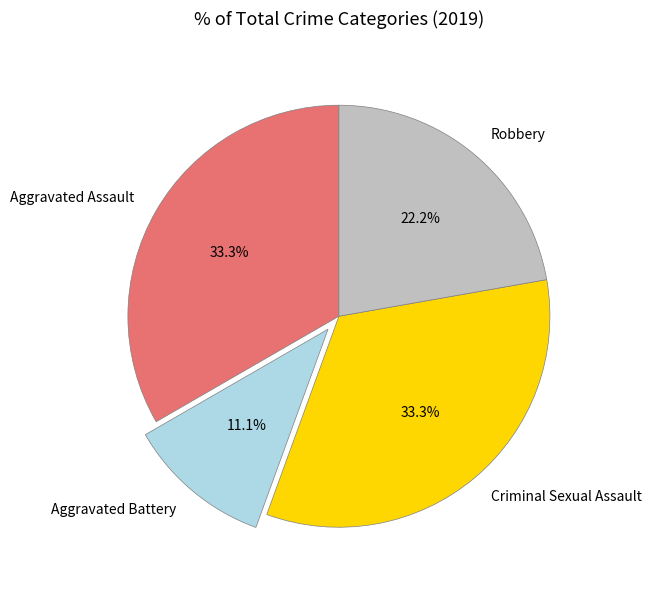

The Aggravated Assault slice represents 22% of the pie. True or false?

False